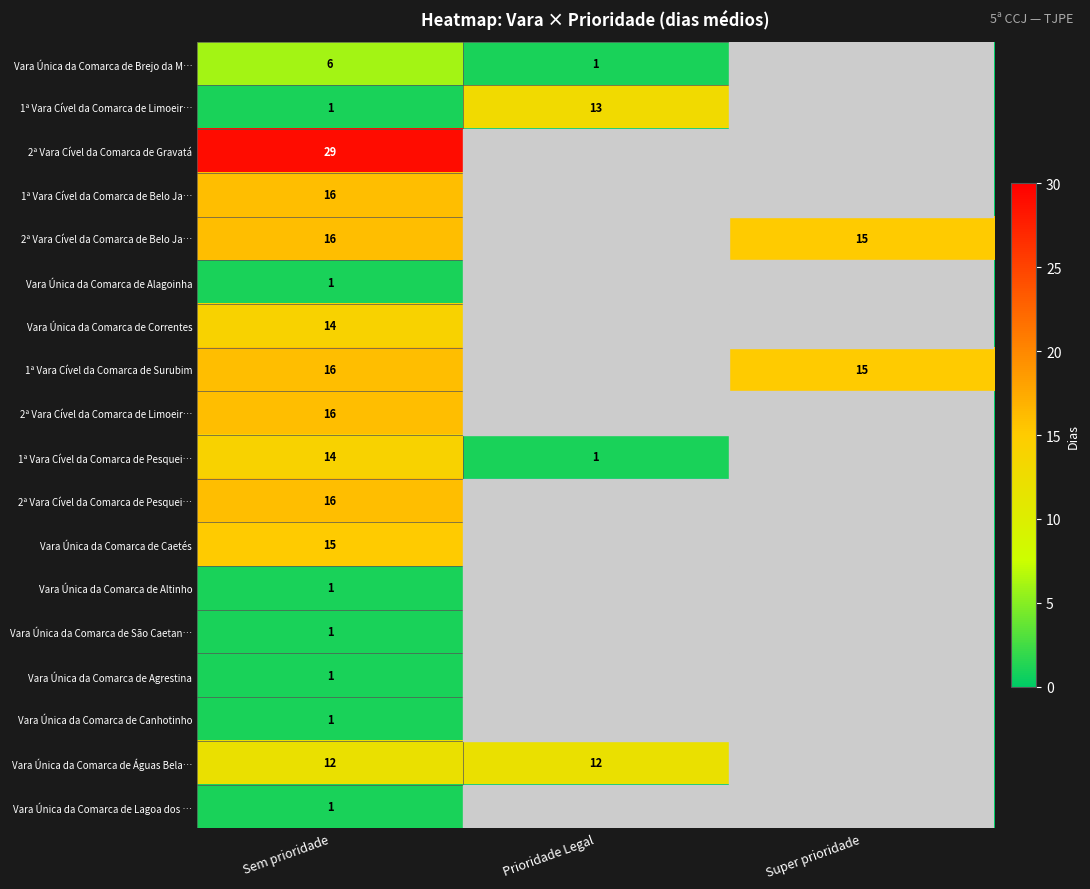

What is the total value across all series at Sem prioridade?

177